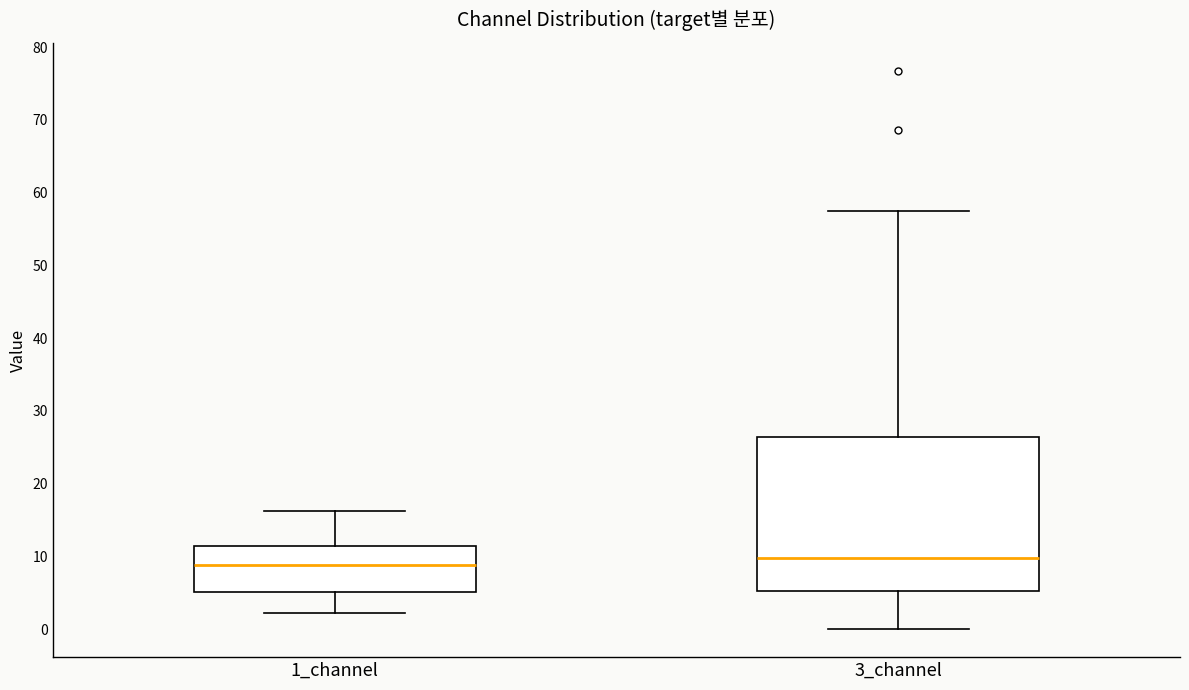

Where does the median line of the box for 1_channel sit on the y-axis? The values are not printed on the chart, so give them approximately, as read against the axis.

9